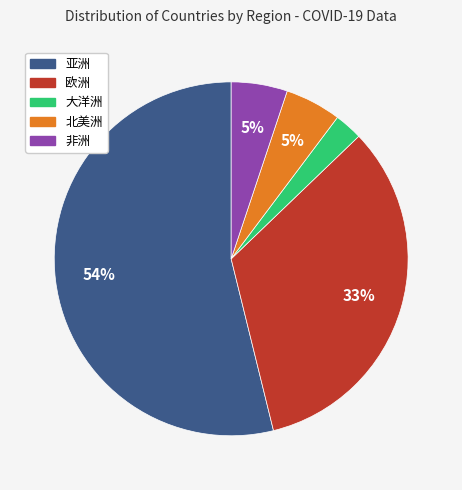

To the nearest percent, what is the difference between the largest and smallest slice percentages?

51%